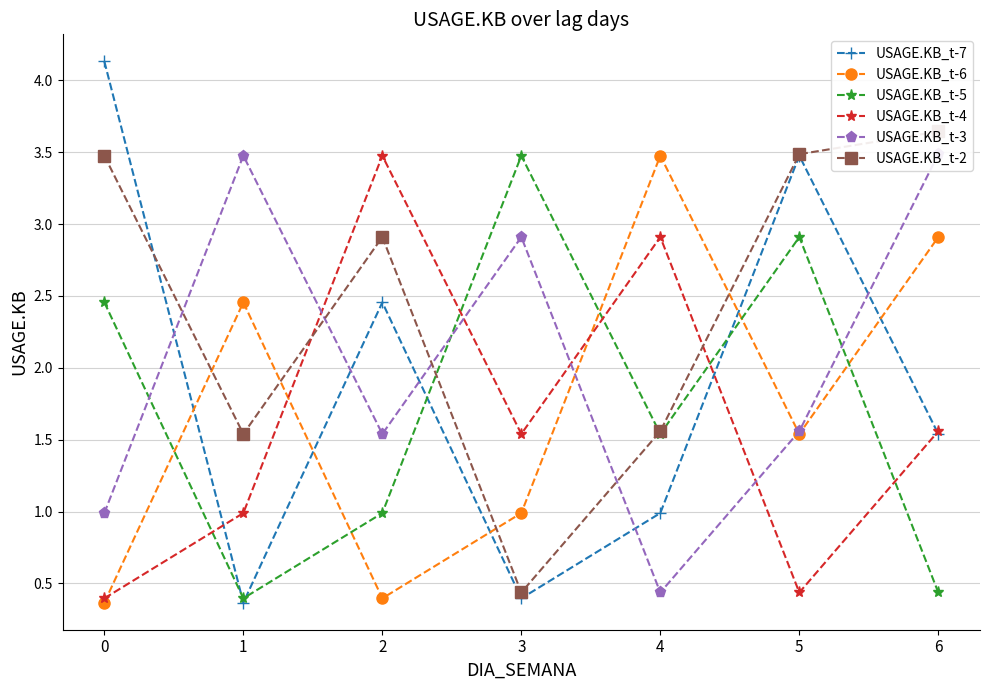

How many lines are shown in the chart?

6